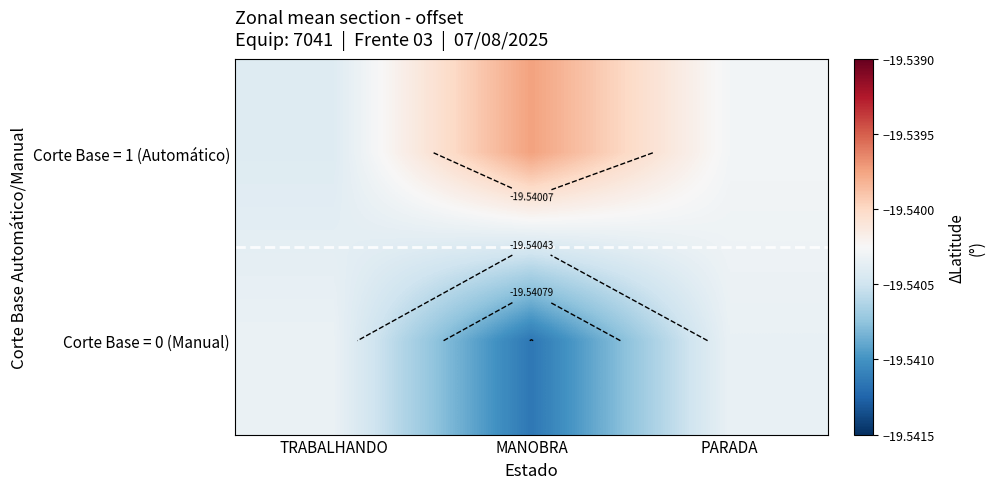

Rank the series by their average value, from lowest to highest.

Corte Base = 0 (Manual), Corte Base = 1 (Automático)